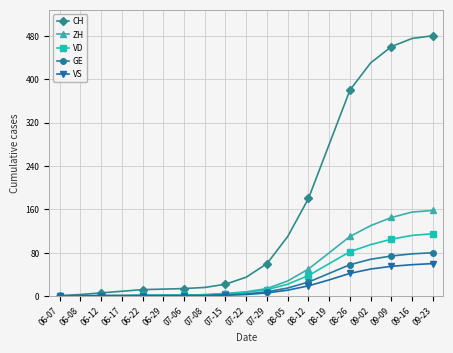

What is the sum of all ZH values?

888